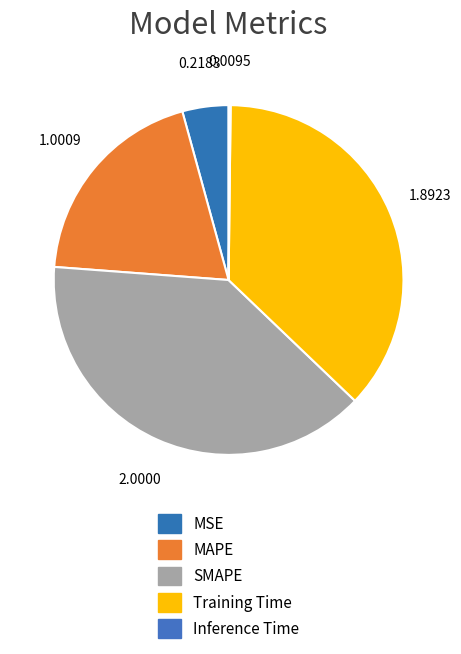

The Inference Time slice represents 0% of the pie. True or false?

True